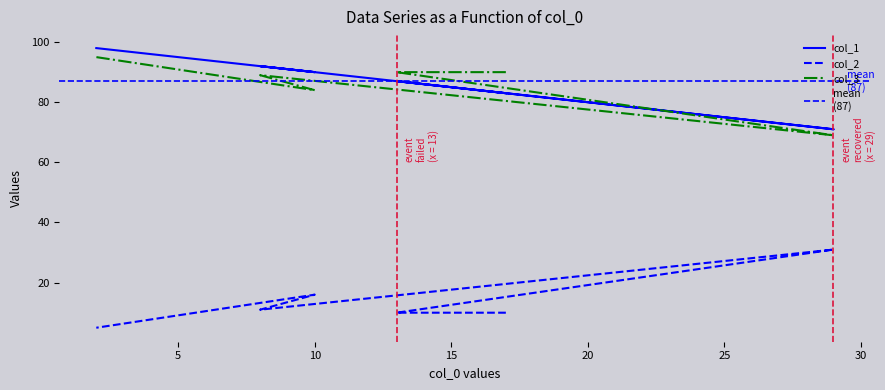

What is the value of the col_1 point at the 6th from the left?

98